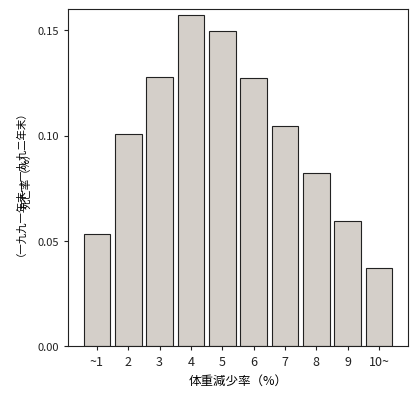

At which category does the chart reach its minimum across all series?

10~